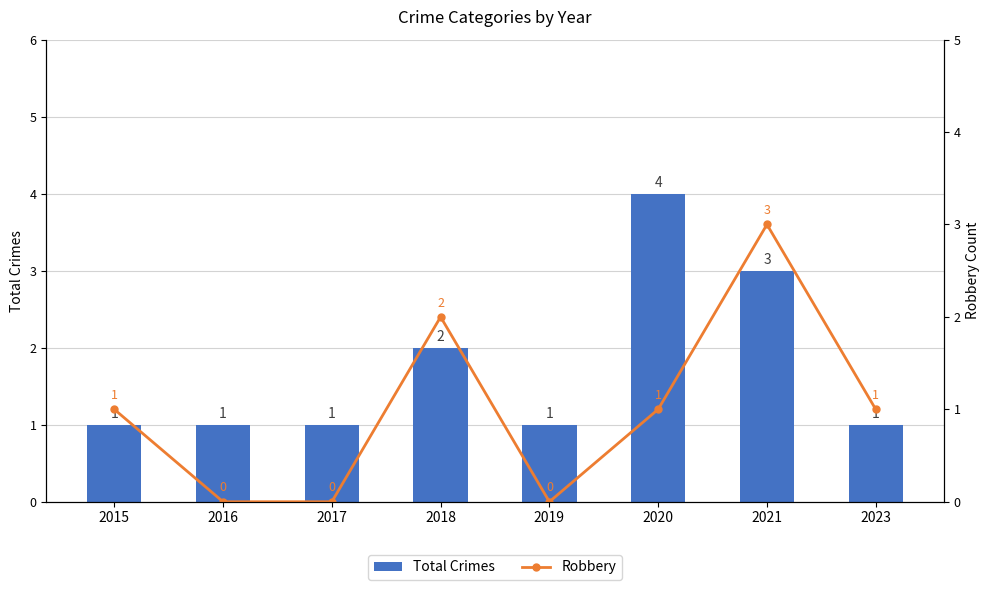

True or false: Robbery has a value of 2 at 2017.

False